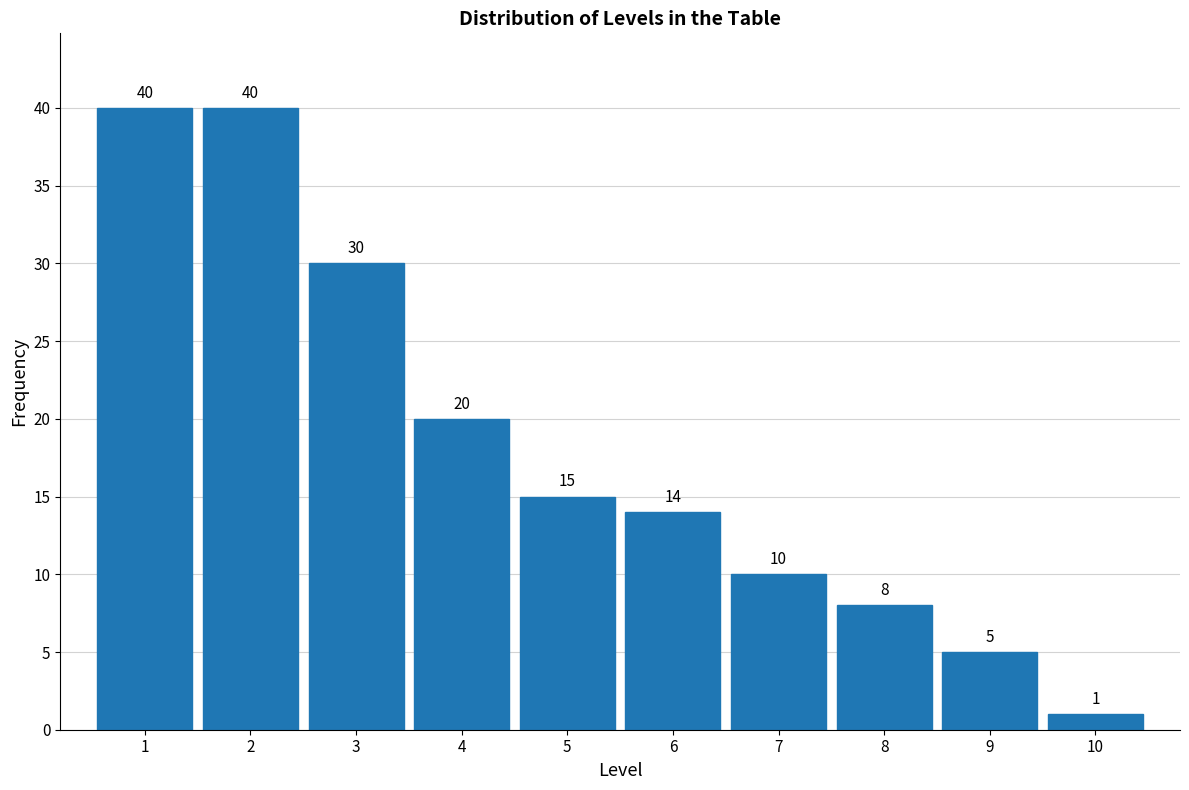

Reading right to left, what are all the values shown in this chart?

10=1	9=5	8=8	7=10	6=14	5=15	4=20	3=30	2=40	1=40